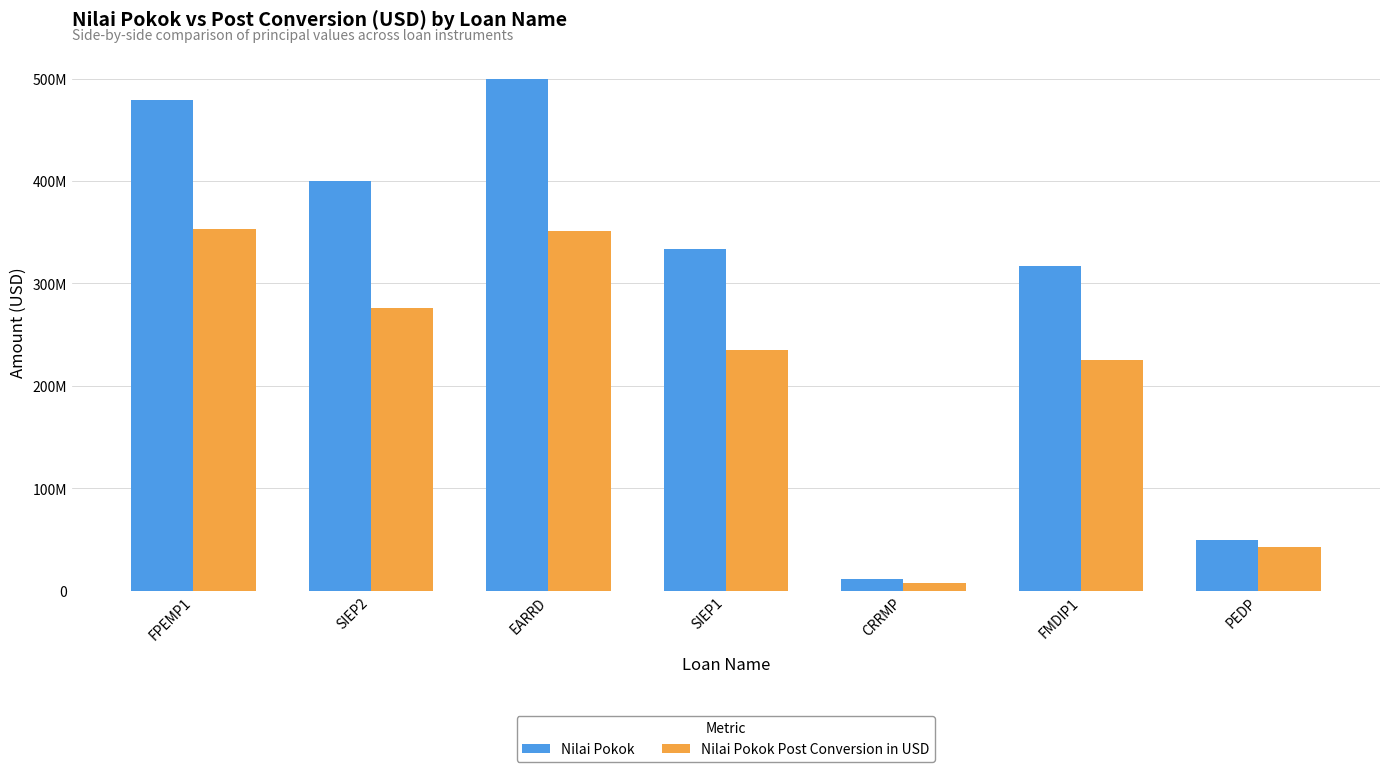

List the series in order of their peak value, highest first.

Nilai Pokok, Nilai Pokok Post Conversion in USD